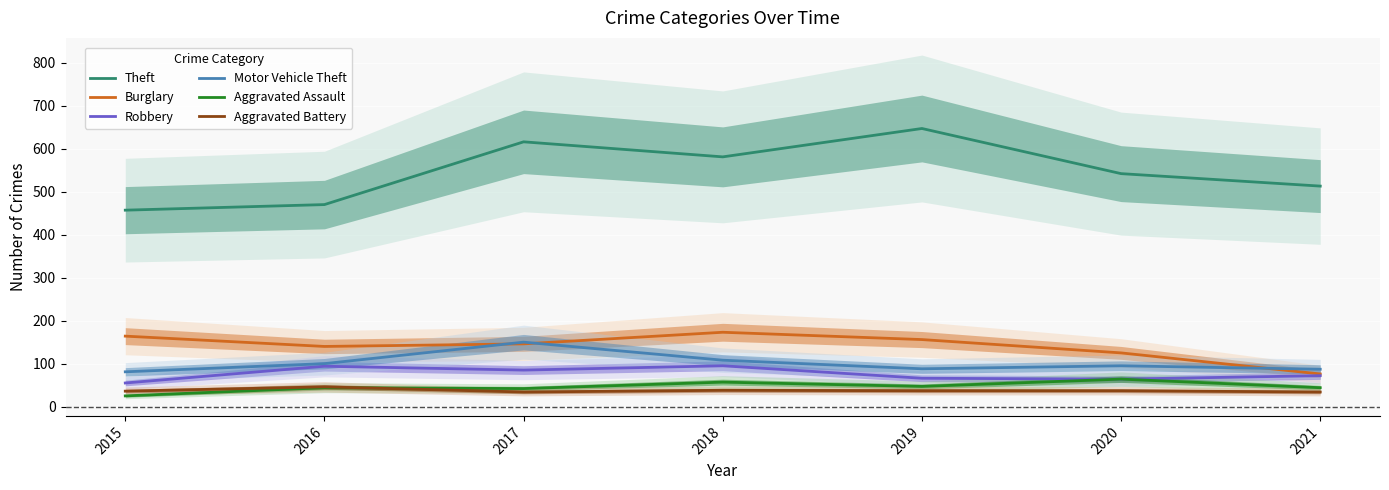

Which series changed the most between 2015 and 2019?

Theft